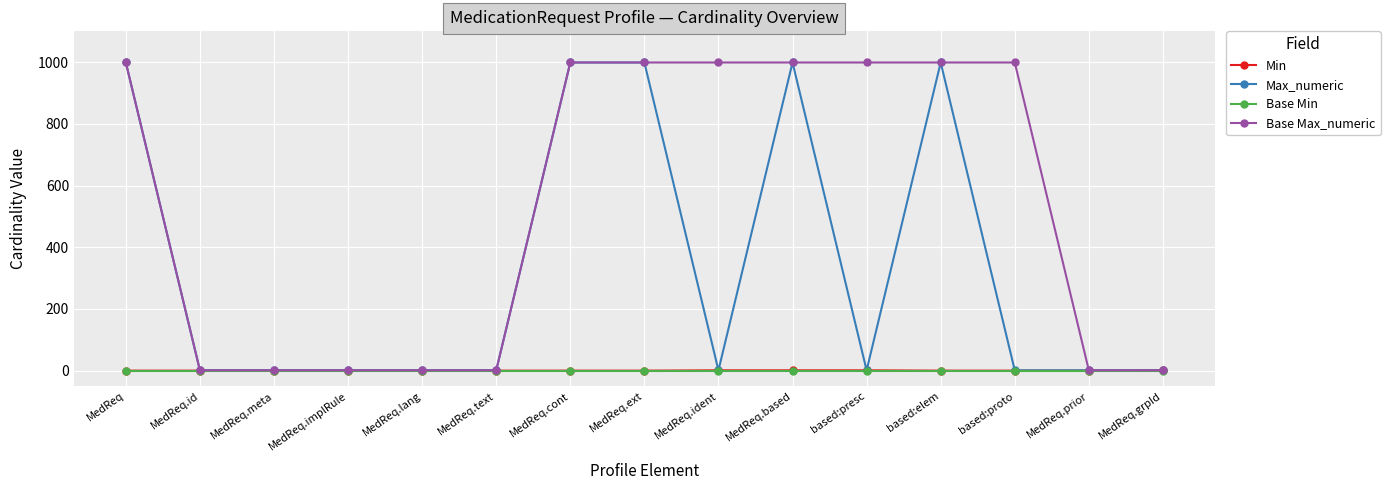

The value of Min at based:proto is 0. True or false?

True